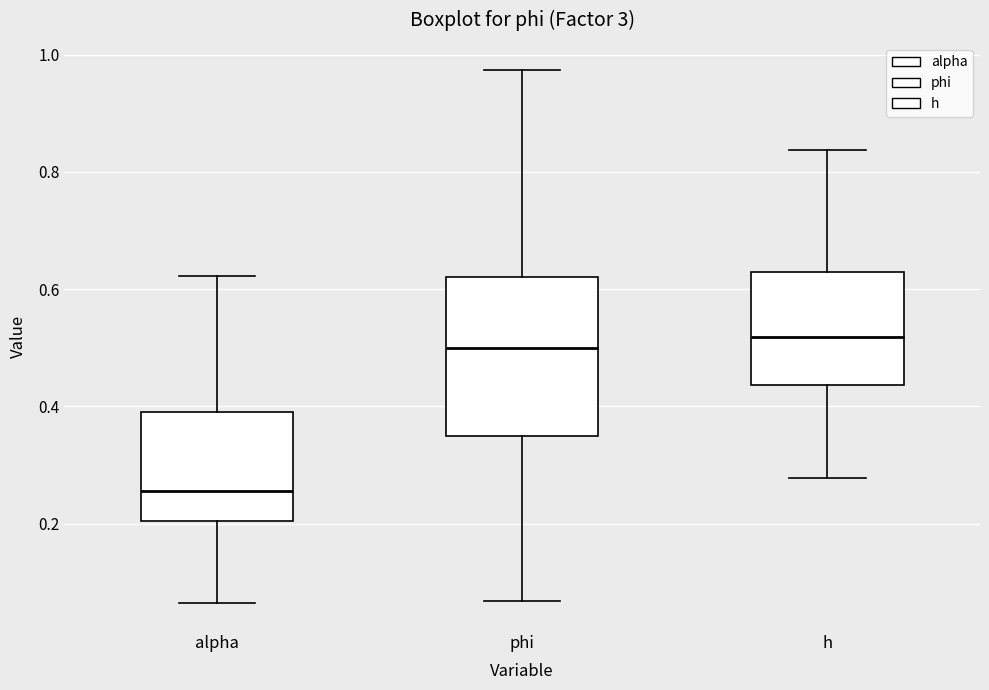

Where does the median line of the box for alpha sit on the y-axis? The values are not printed on the chart, so give them approximately, as read against the axis.

0.26